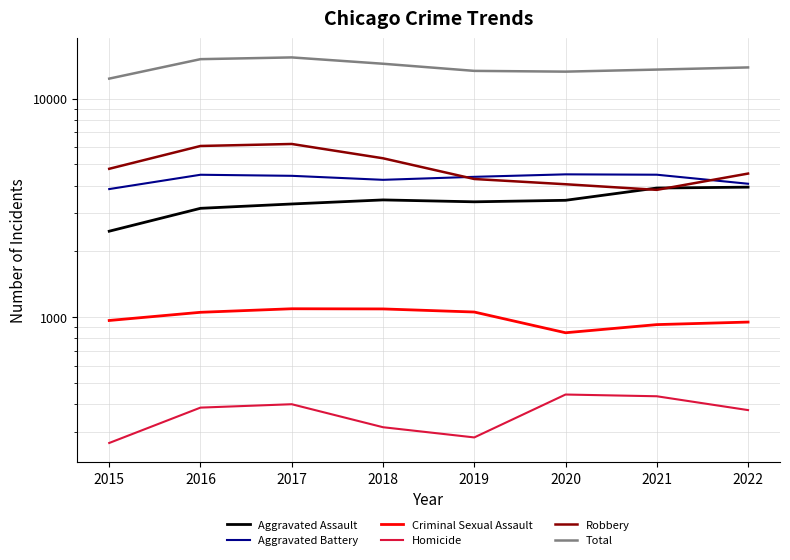

Which series has the largest total across all categories?

Total